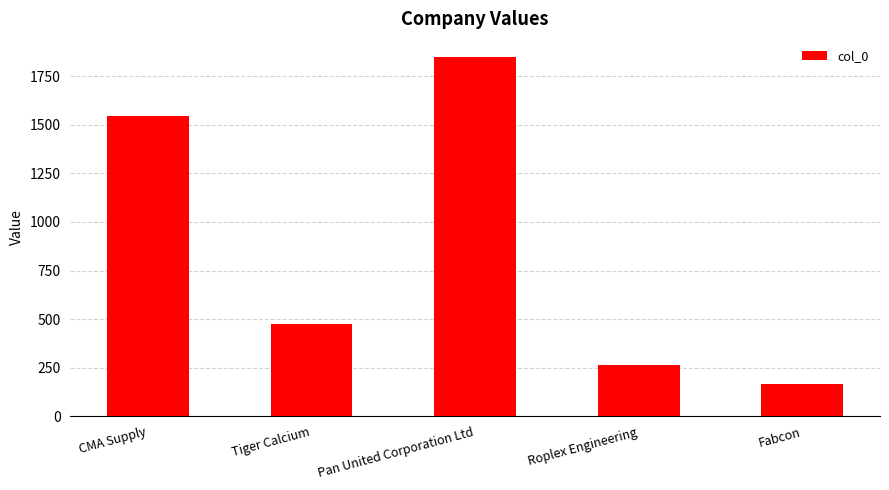

Is it true that the value at Roplex Engineering is 266?

True